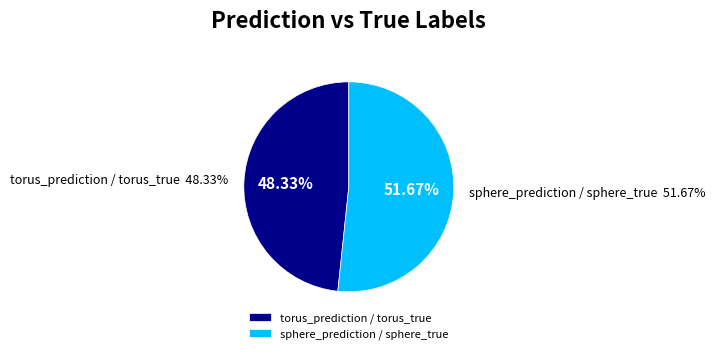

What percentage do sphere_prediction / torus_true and sphere_prediction / sphere_true together represent?

51.7%